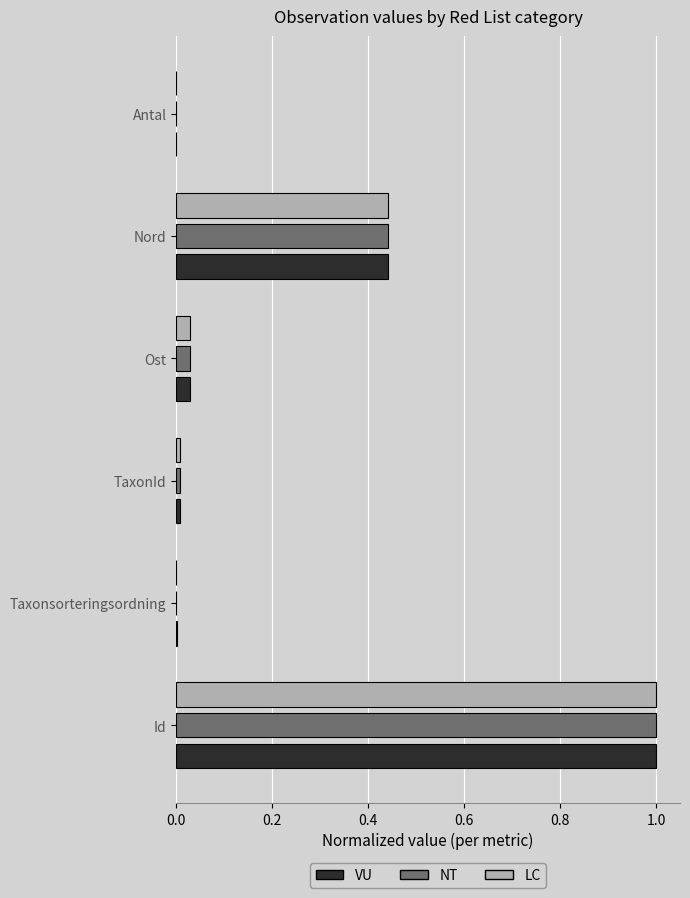

What are all the series names shown in the legend?

VU, NT, LC